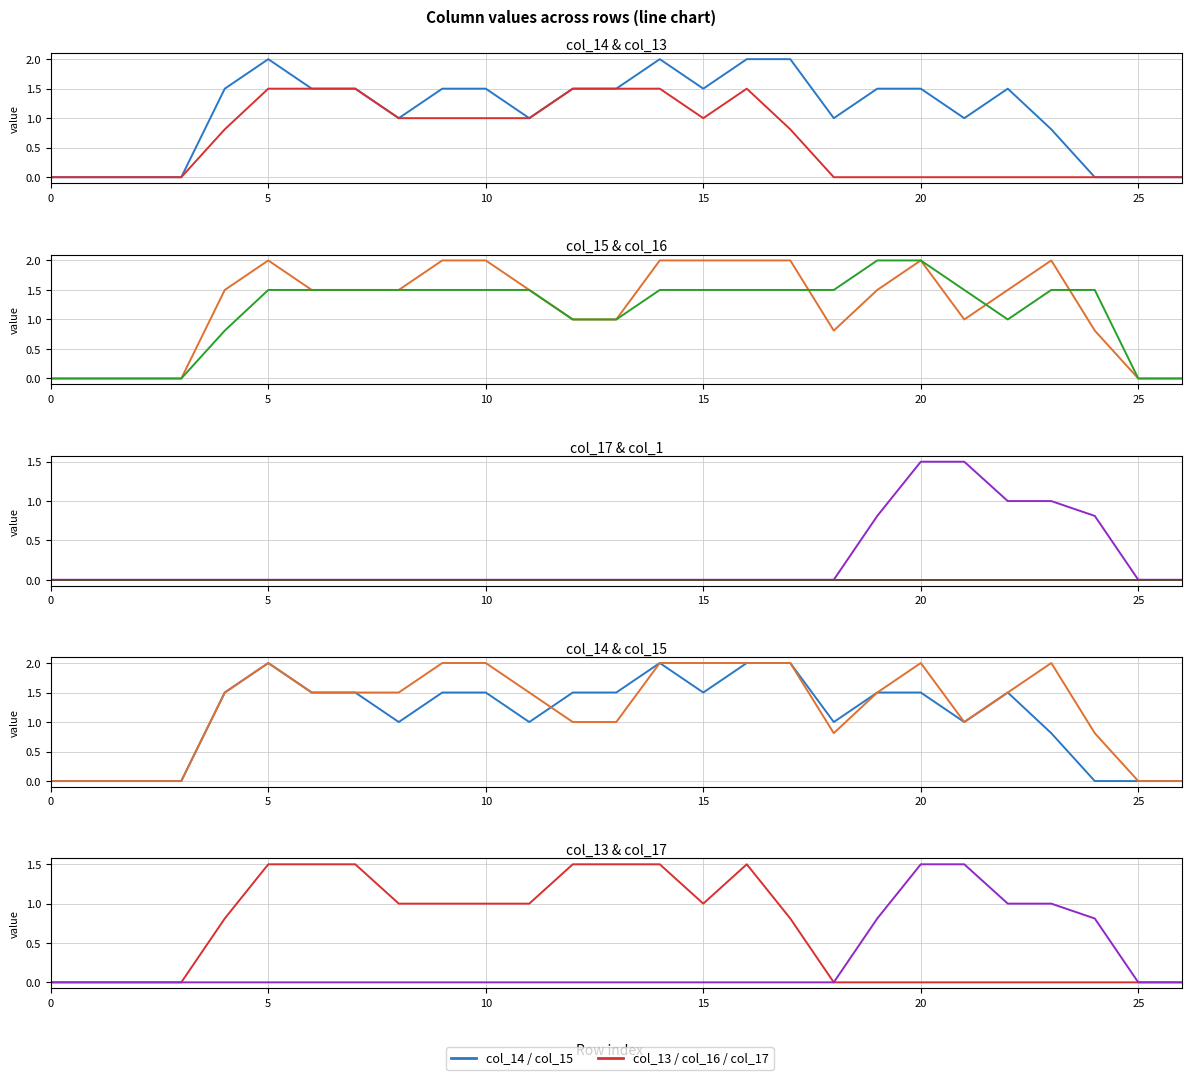

Which series changed the most between 14 and 25?

col_14